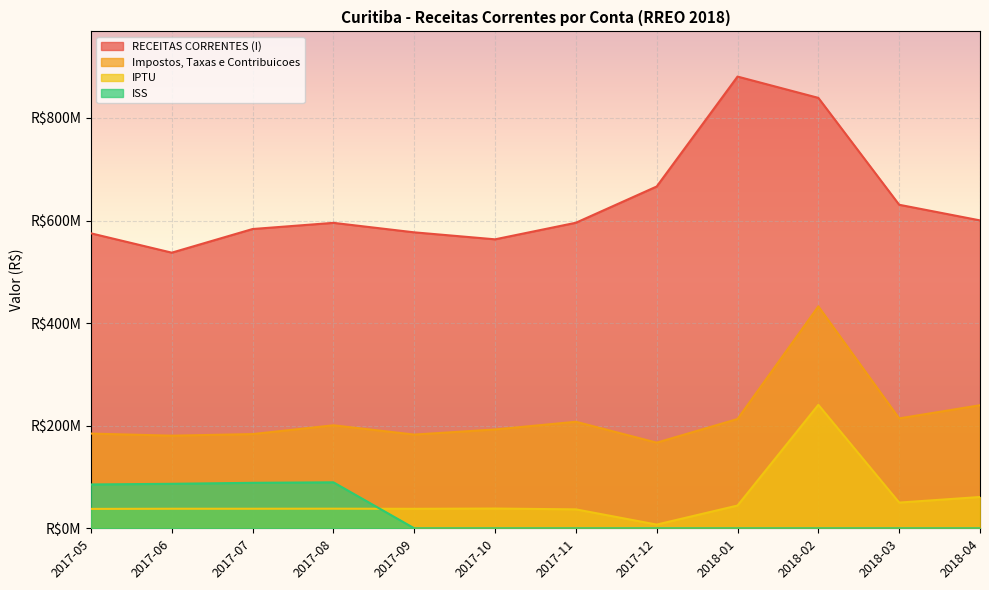

Which category has the lowest value across all series?

2017-09